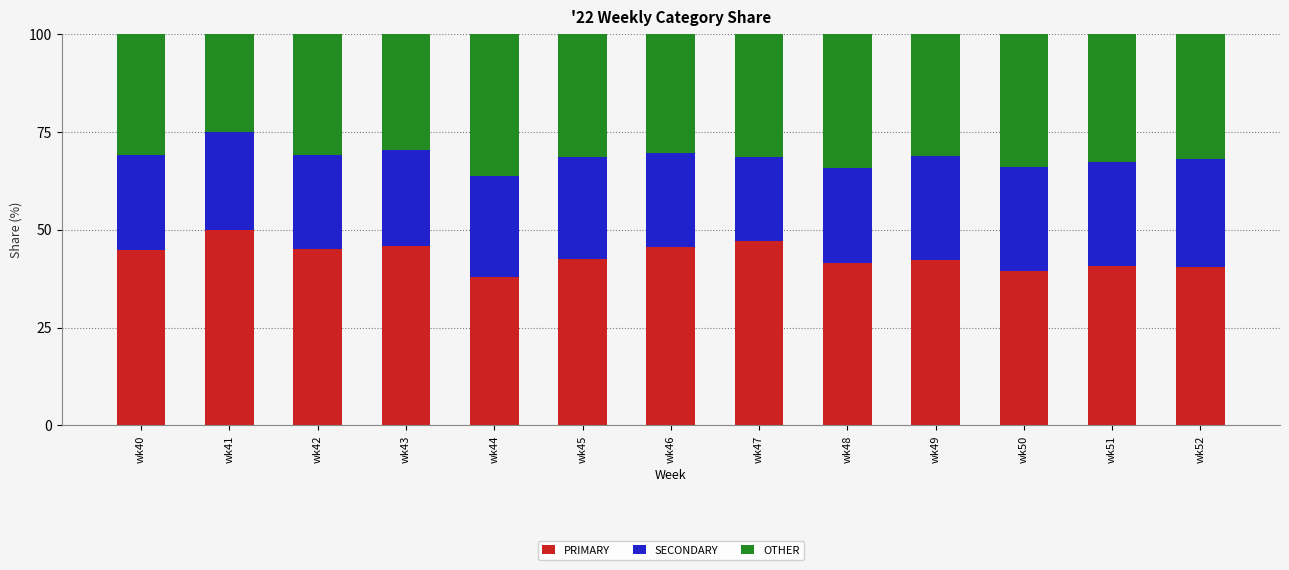

What is the total value across all series at wk47?

100.0